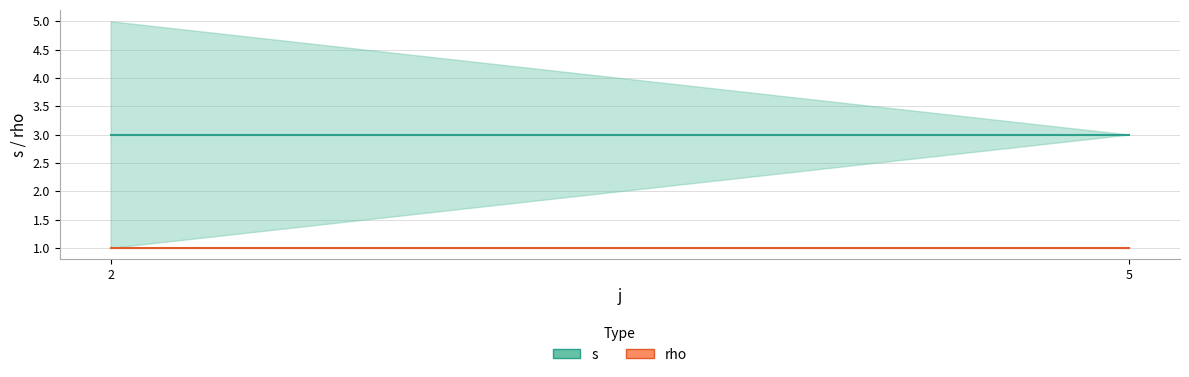

Which label corresponds to the smallest value in the chart?

2